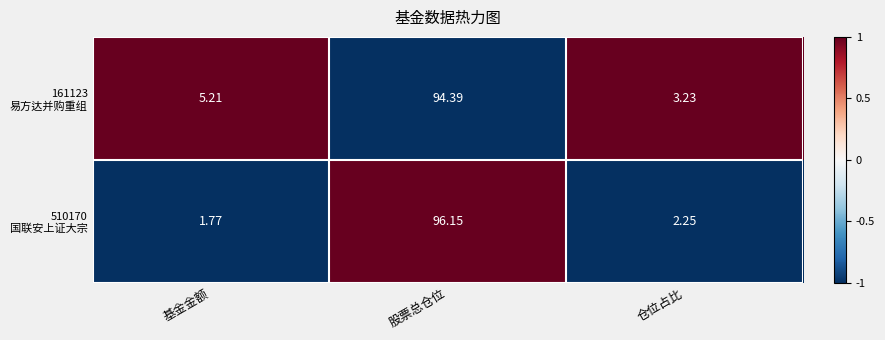

Which category has the lowest value across all series?

基金金额